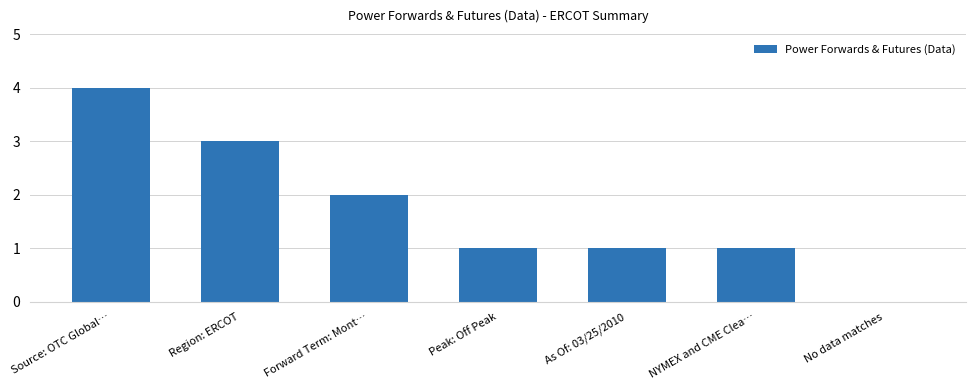

What value does the data have at Forward Term: Mont…?

2